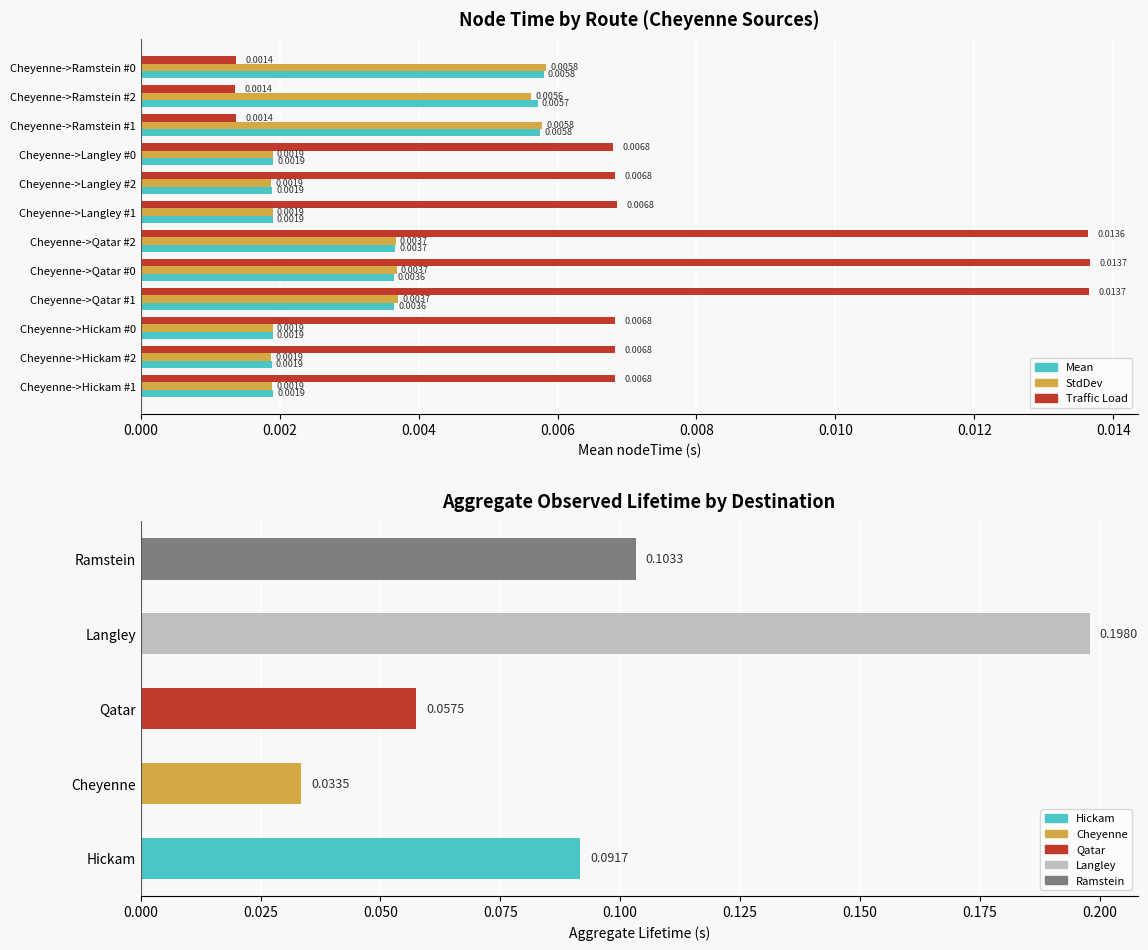

Count the Traffic Load values in the range 0 to 1.

12